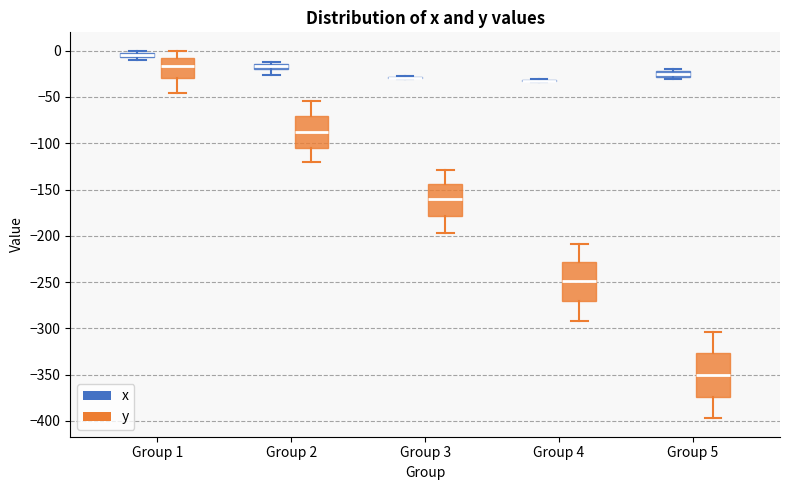

Where does the lower whisker of the box for Group 4 (y) end on the y-axis? The values are not printed on the chart, so give them approximately, as read against the axis.

-290